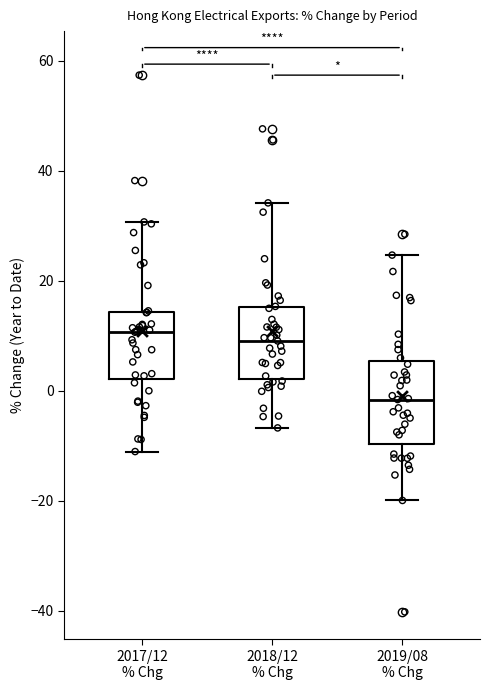

Reading left to right, transcribe this box plot: for each box, give where its median line is, the range the box spans, and where its two whiskers end, as read against the y-axis. The values are not printed on the chart, so give them approximately, as read against the axis.

2017/12 % Chg: median 10, box 2 to 14, whiskers -12 to 30
2018/12 % Chg: median 10, box 2 to 16, whiskers -6 to 34
2019/08 % Chg: median -2, box -10 to 6, whiskers -20 to 24